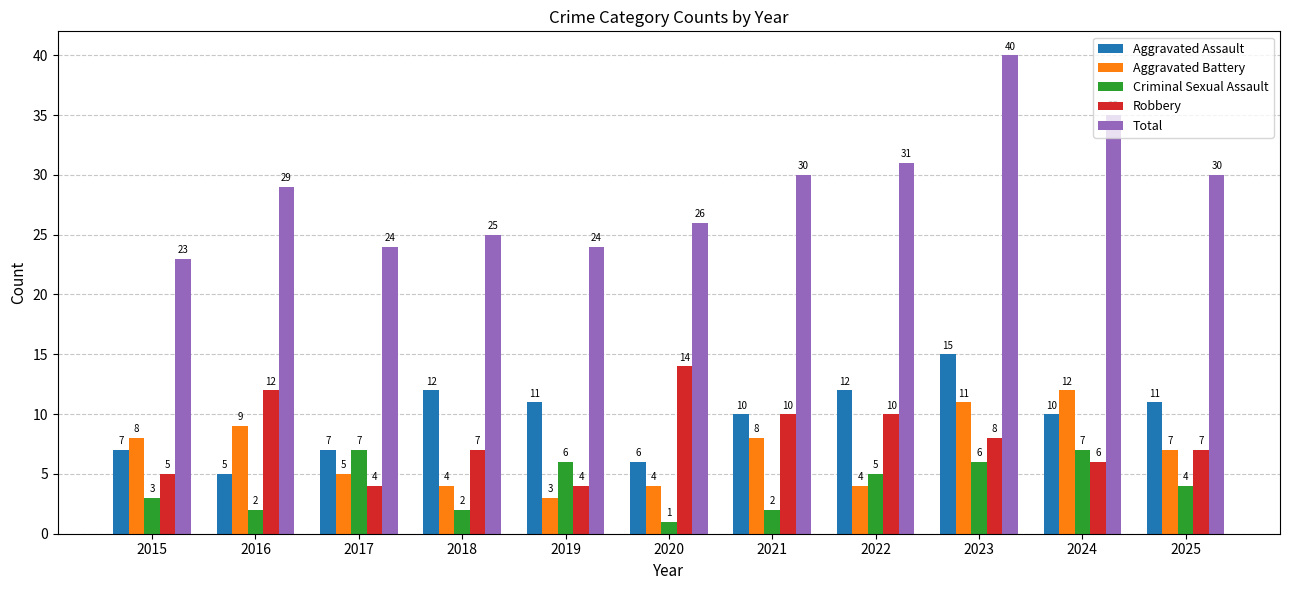

What is the approximate value of Robbery at 2021?

10